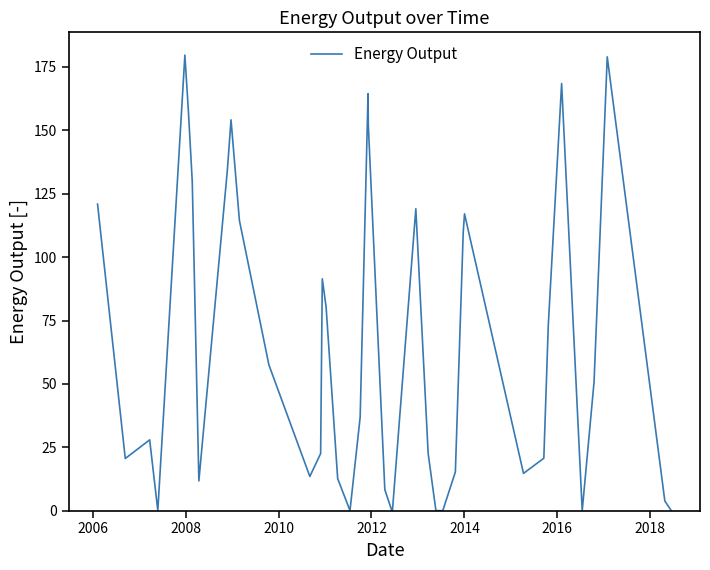

What is the greatest value displayed?

179.7